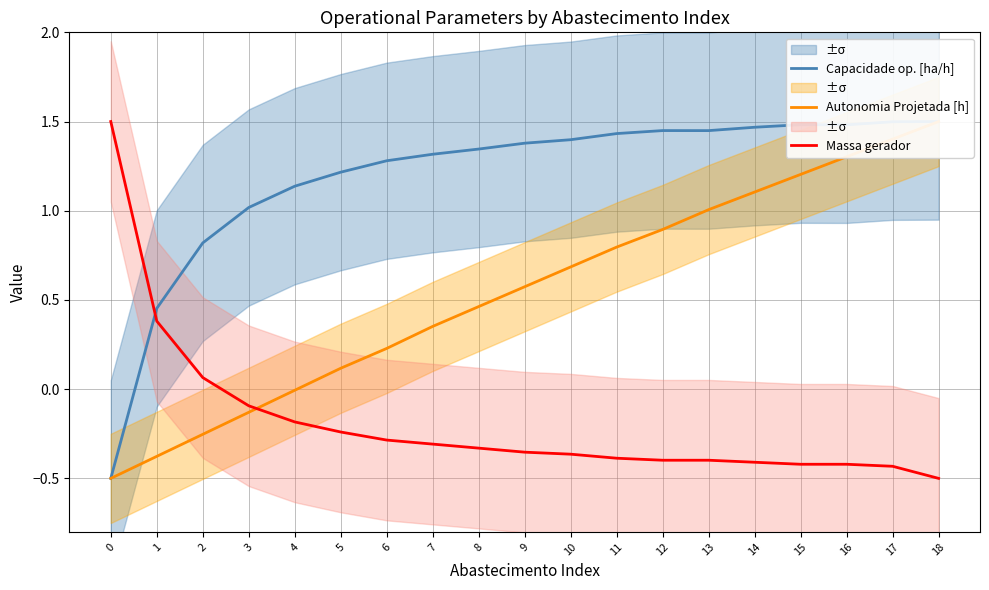

Where do Capacidade op. [ha/h] and Massa gerador first cross each other?

0 and 1